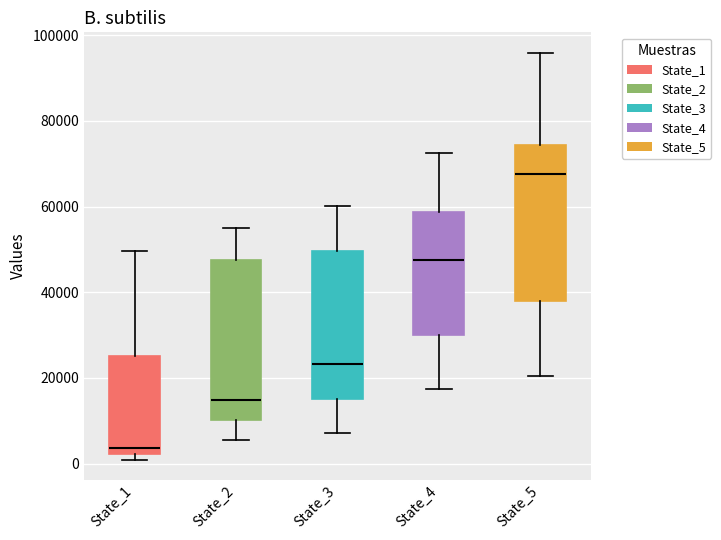

Reading left to right, read every box against the y-axis: the position of its median line, the range the box covers, and the ends of its whiskers. The values are not printed on the chart, so give them approximately, as read against the axis.

State_1: median 4000, box 2000 to 26000, whiskers 0 to 50000
State_2: median 14000, box 10000 to 48000, whiskers 6000 to 54000
State_3: median 24000, box 16000 to 50000, whiskers 8000 to 60000
State_4: median 48000, box 30000 to 58000, whiskers 18000 to 72000
State_5: median 68000, box 38000 to 74000, whiskers 20000 to 96000